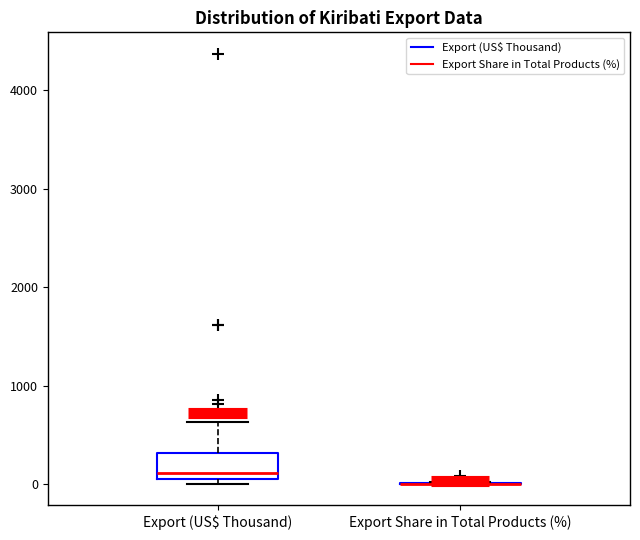

Reading left to right, transcribe this box plot: for each box, give where its median line is, the range the box spans, and where its two whiskers end, as read against the y-axis. The values are not printed on the chart, so give them approximately, as read against the axis.

Export (US$ Thousand): median 100, box 0 to 300, whiskers 0 (just below the box's lower edge) to 600
Export Share in Total Products (%): box collapsed to a line at 0, whiskers 0 to 0